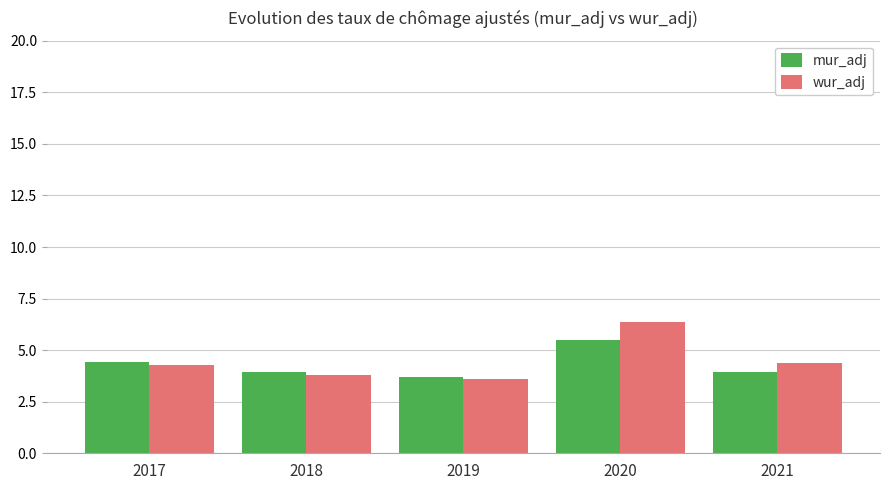

The wur_adj series shows 2.4 at 2017. True or false?

False